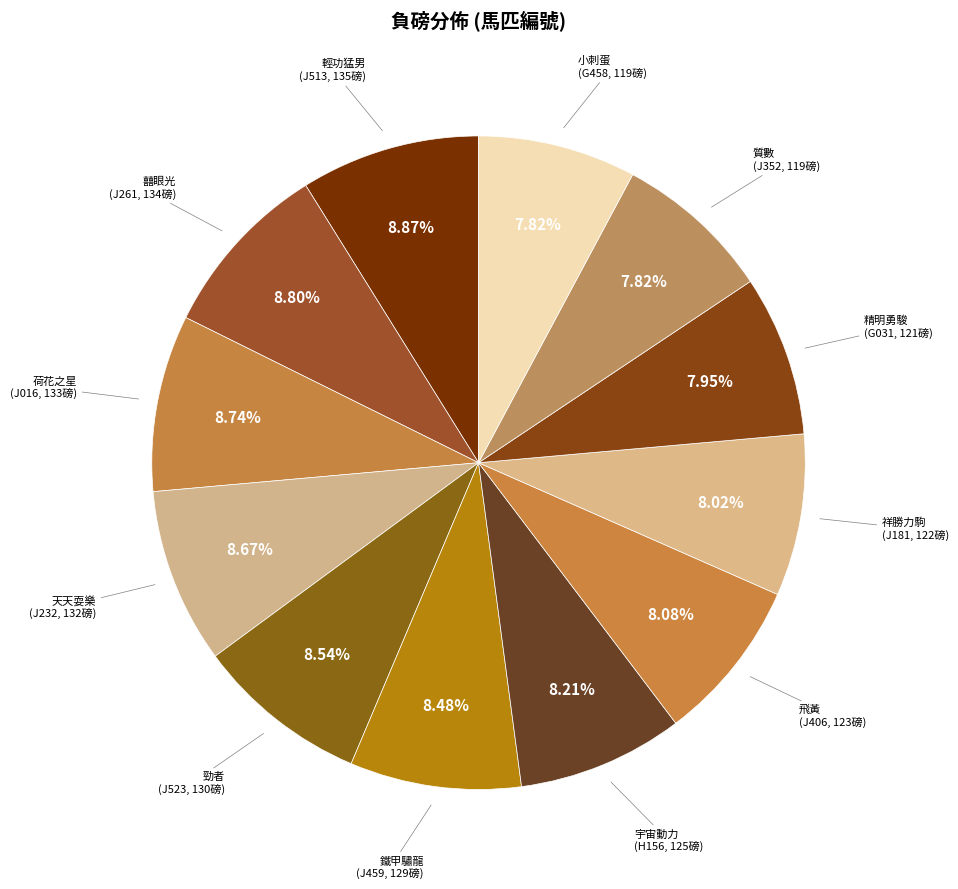

How many slices are in this pie chart?

12